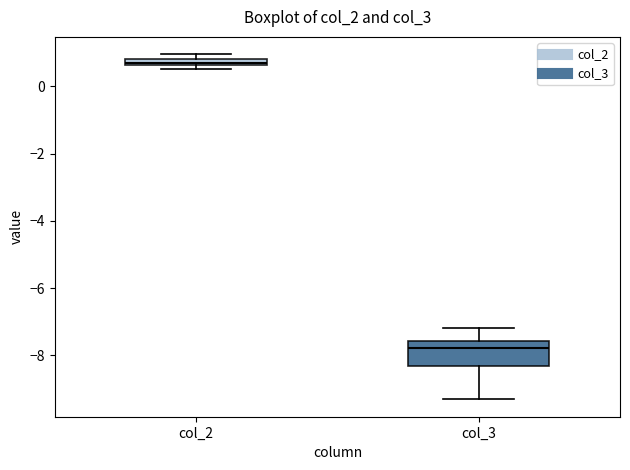

Which box's median line is the highest?

col_2